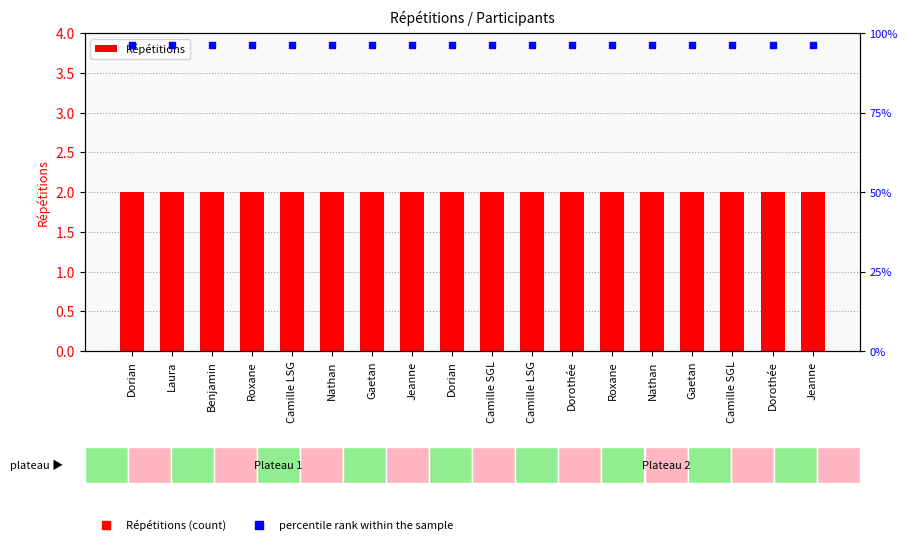

What is the total value across all series at Camille LSG?

5.8